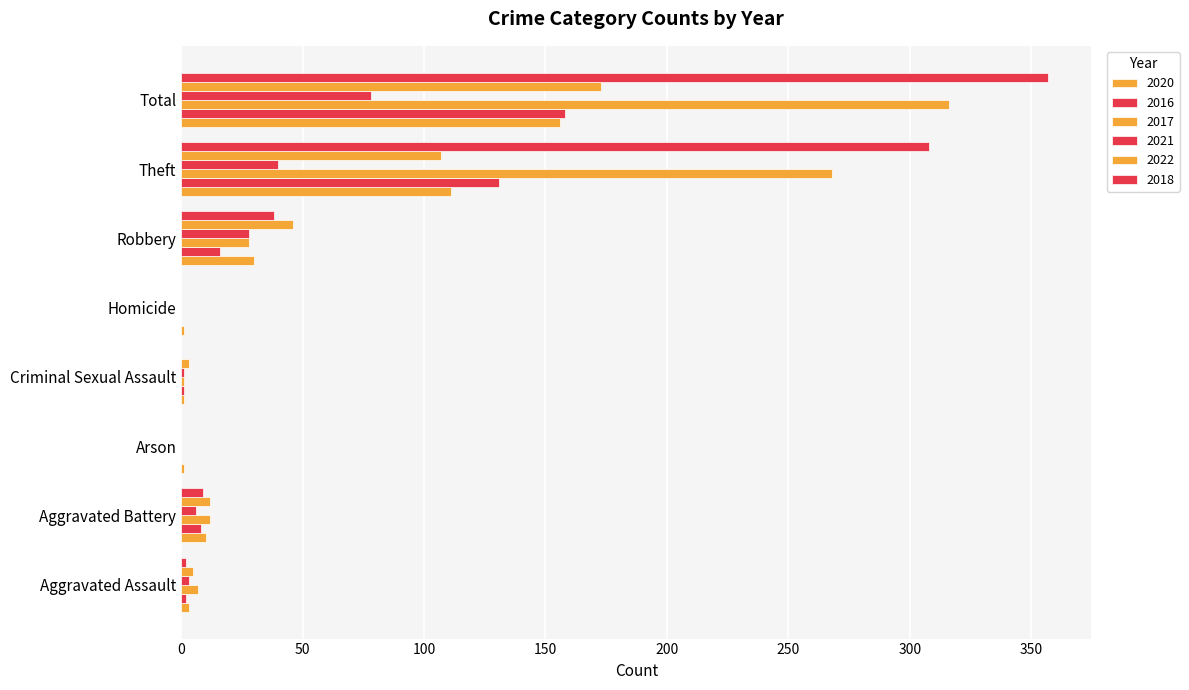

Is it true that 2022 equals 64 at Robbery?

False